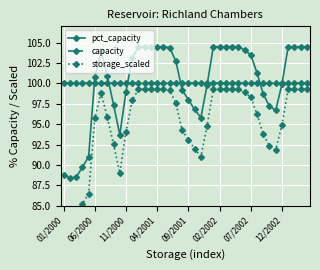

What is the maximum value for pct_capacity?

104.5